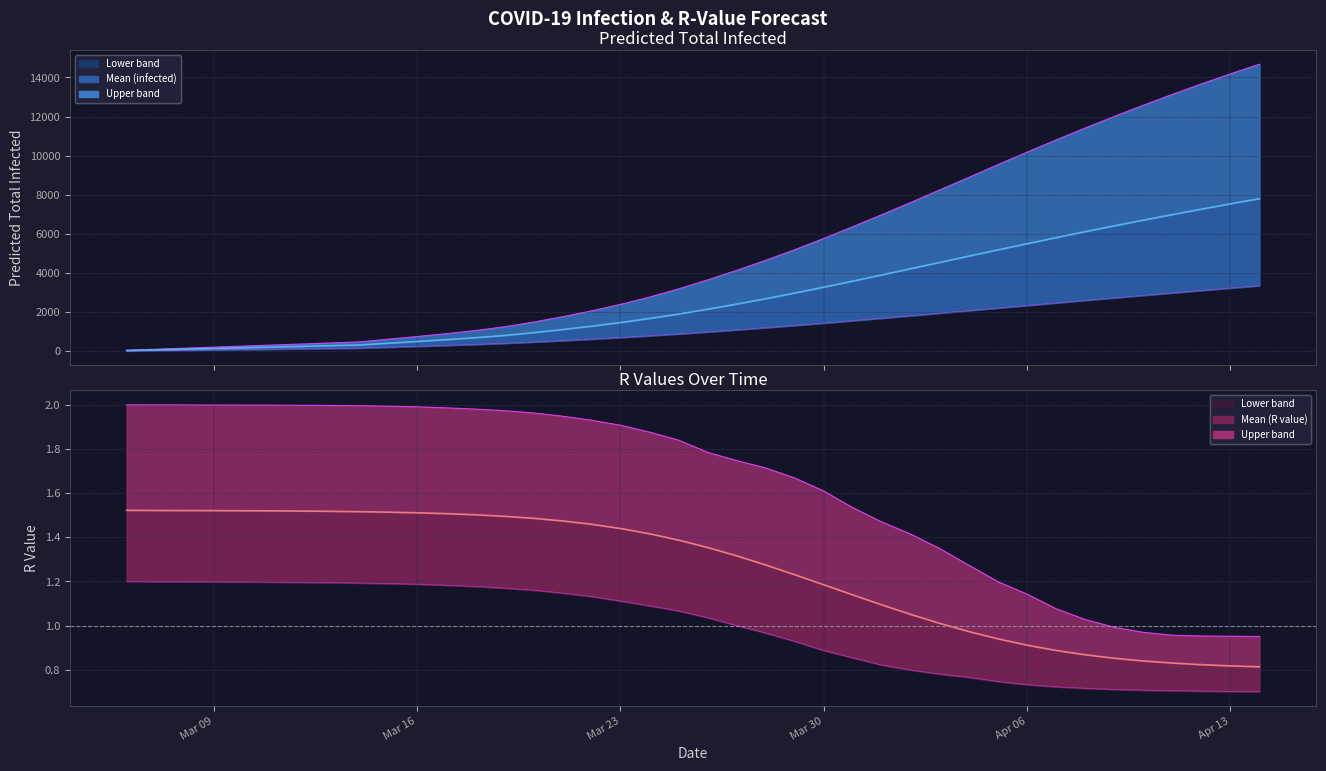

What is the sum of all predicted_total_infected_upper values?

204320.0